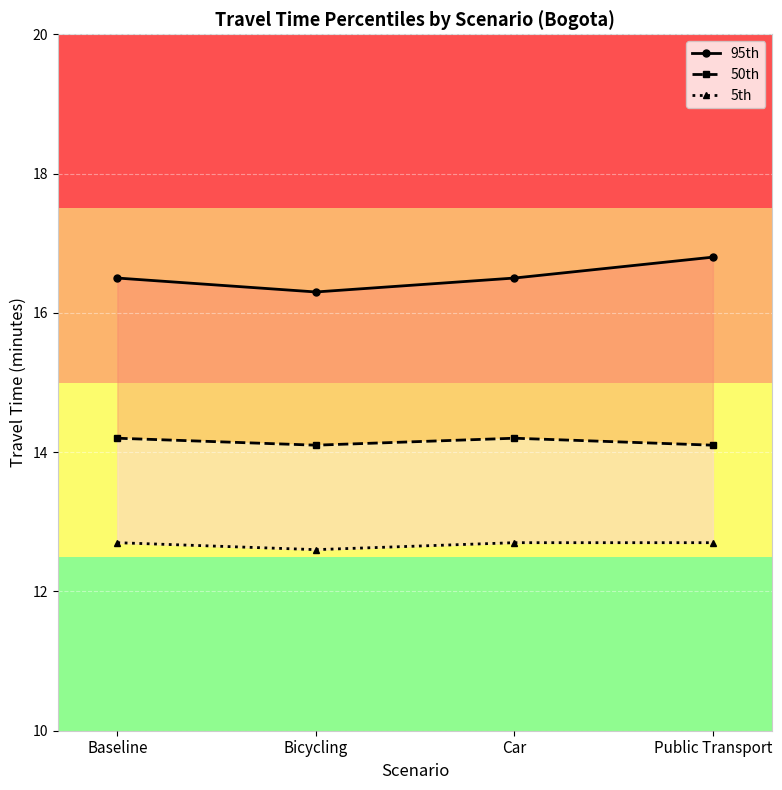

List the series in order of their overall mean, lowest first.

5th, 50th, 95th